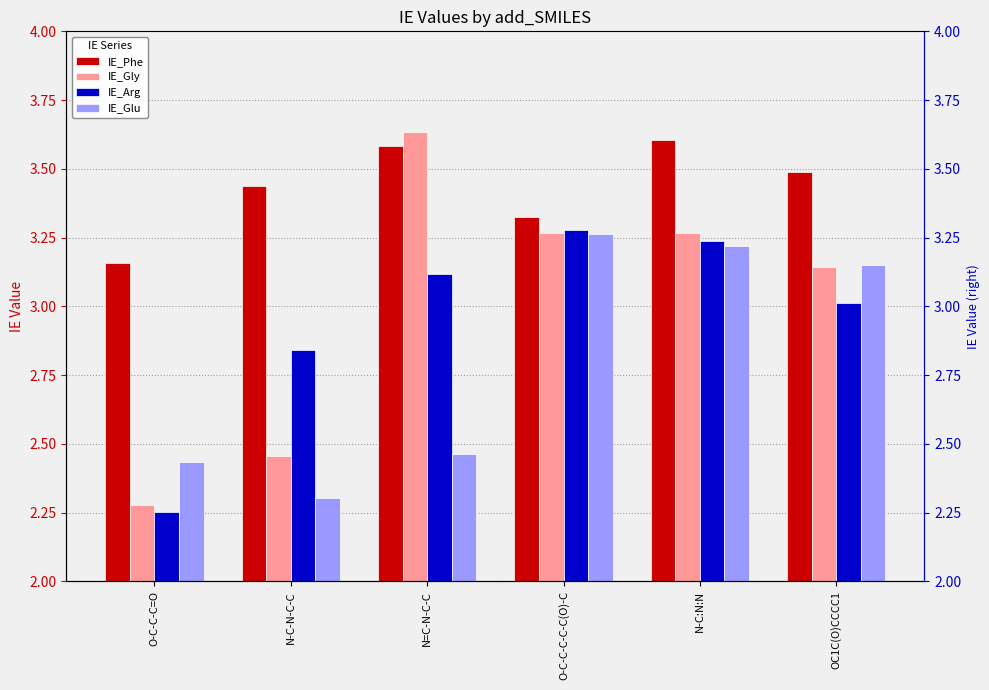

At which label does IE_Glu first exceed 3?

O-C-C-C-C-C(O)-C